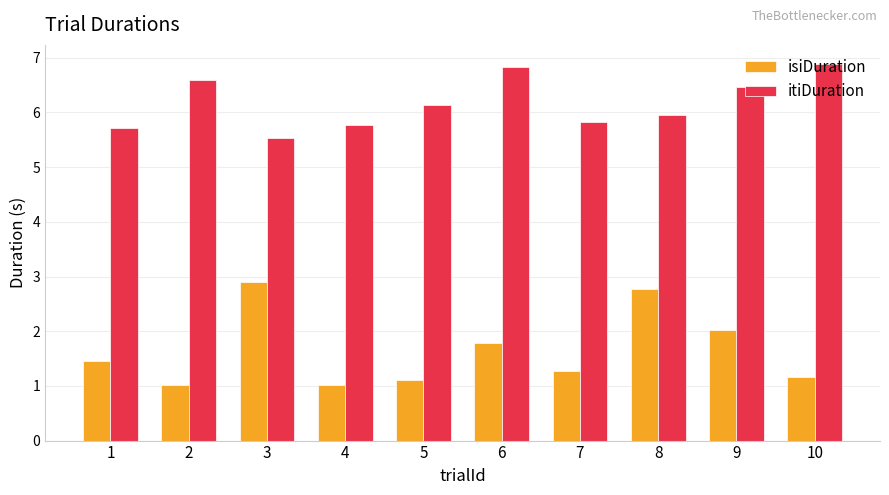

What is the average value of the isiDuration series?

1.7